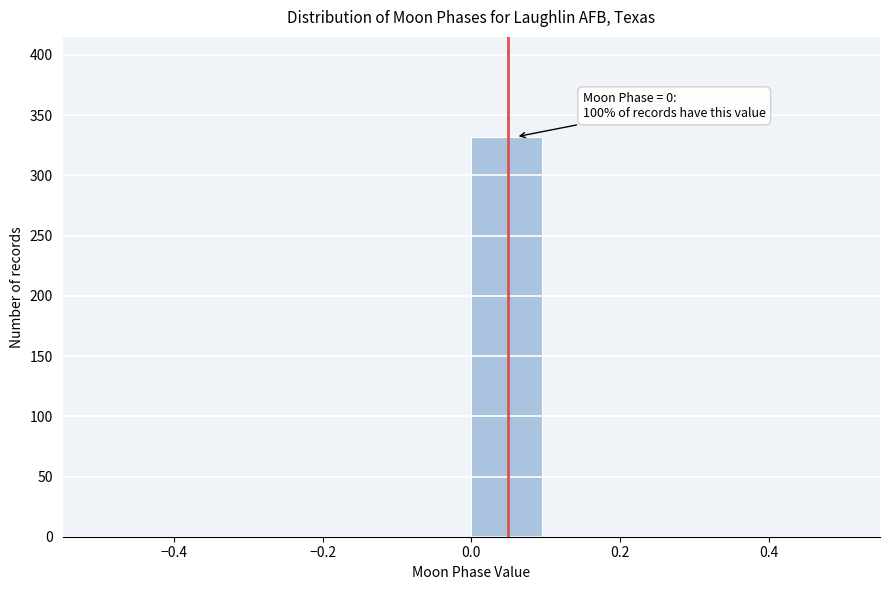

Which range on the x-axis has the tallest bar?

0.0 to 0.1